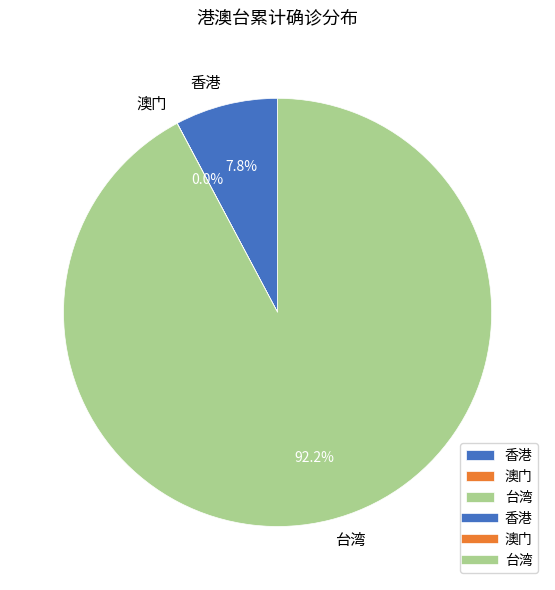

Which slice represents more than half of the pie?

台湾